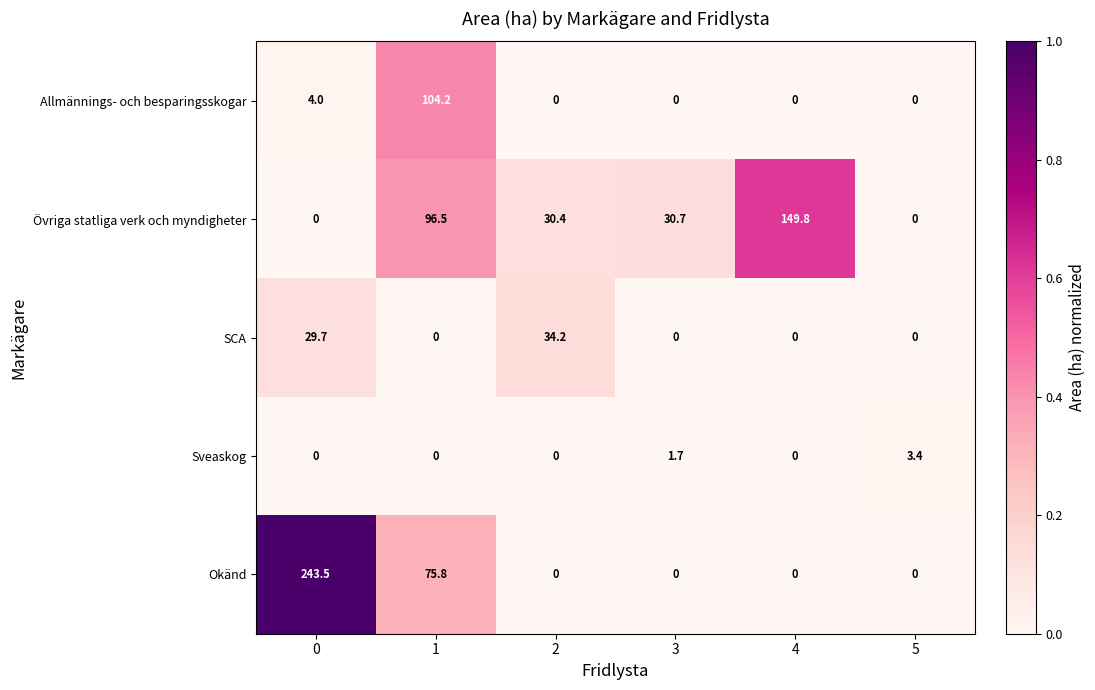

Rank the series by their maximum value, from lowest to highest.

Sveaskog, SCA, Allmännings- och besparingsskogar, Övriga statliga verk och myndigheter, Okänd